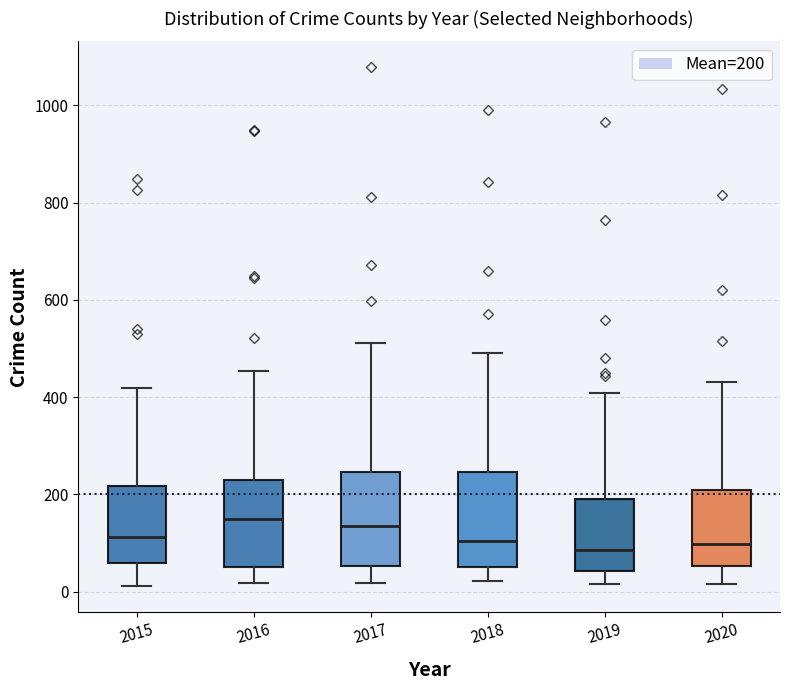

Where does the lower whisker of the box at x = 2019 end on the y-axis? The values are not printed on the chart, so give them approximately, as read against the axis.

20